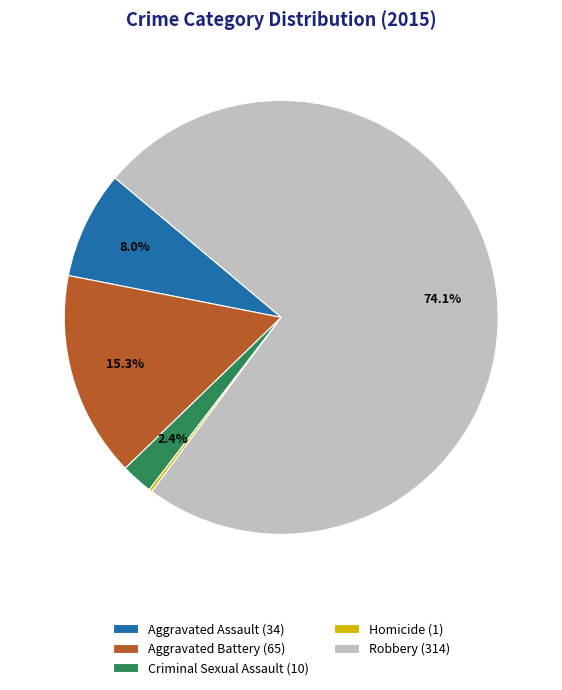

How much of the chart is everything except Aggravated Battery (65)?

84.7%